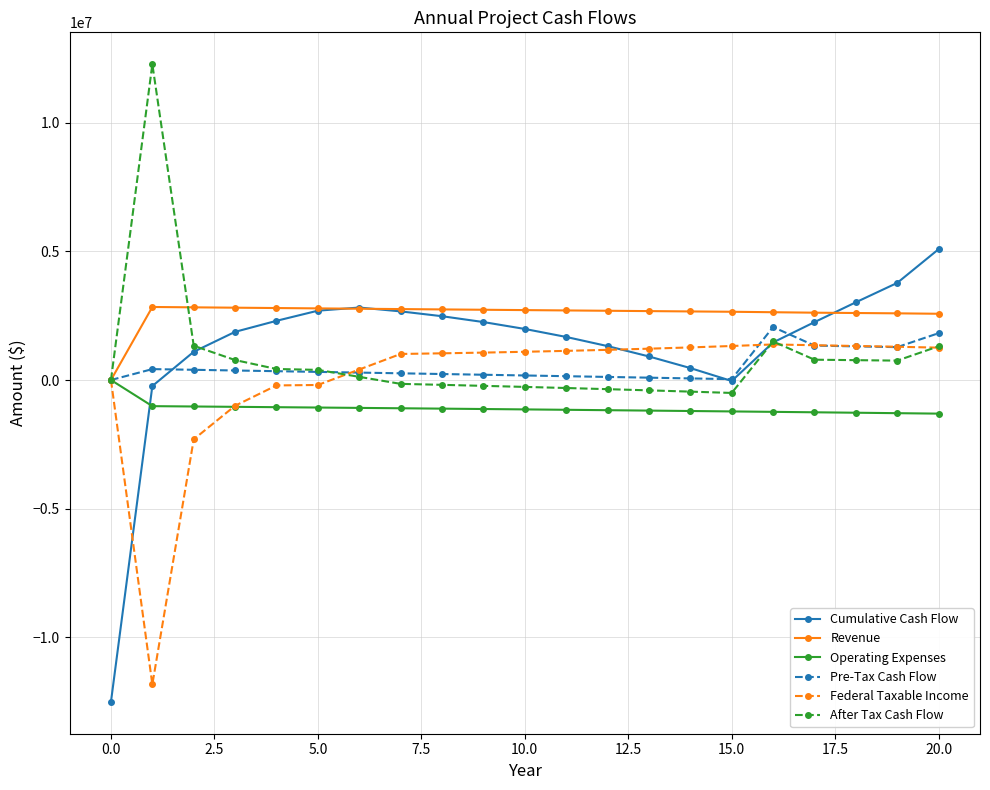

How many data points does each series have?

21